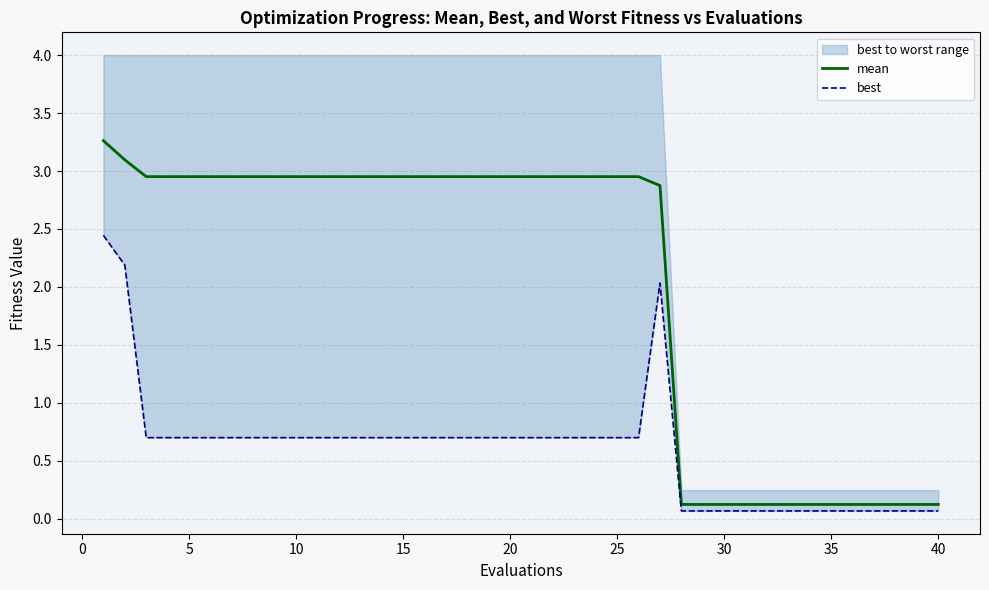

Which series has the largest total across all categories?

mean